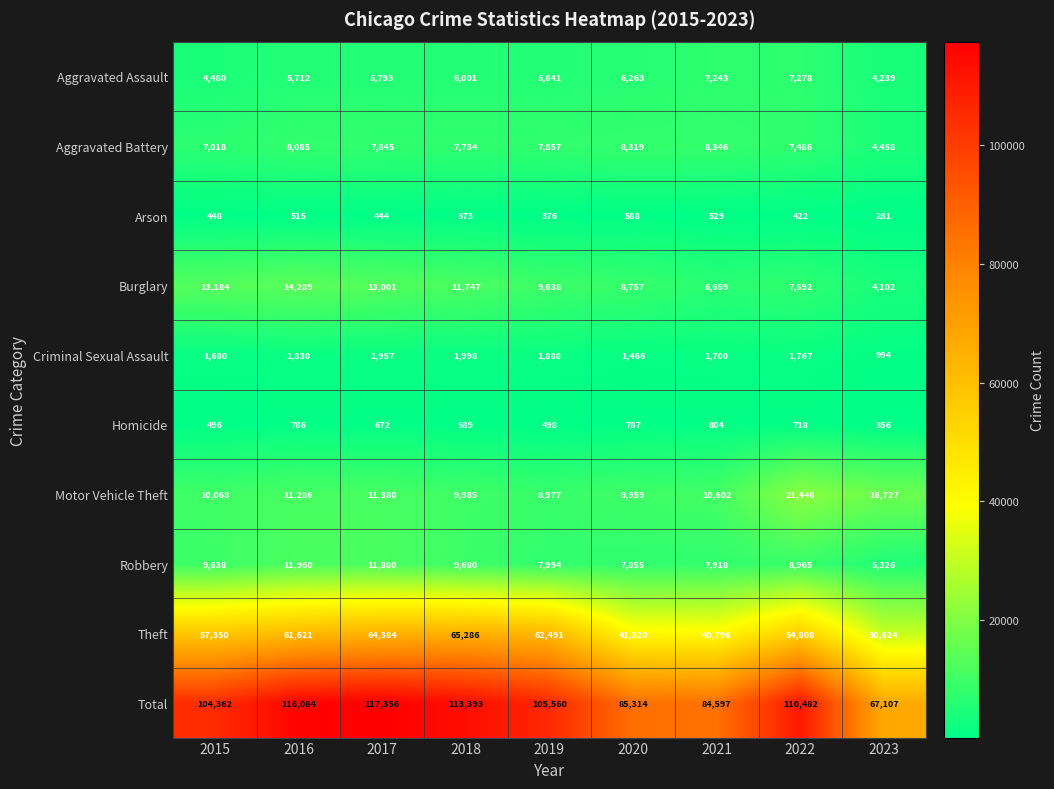

Which category has the lowest value across all series?

2023